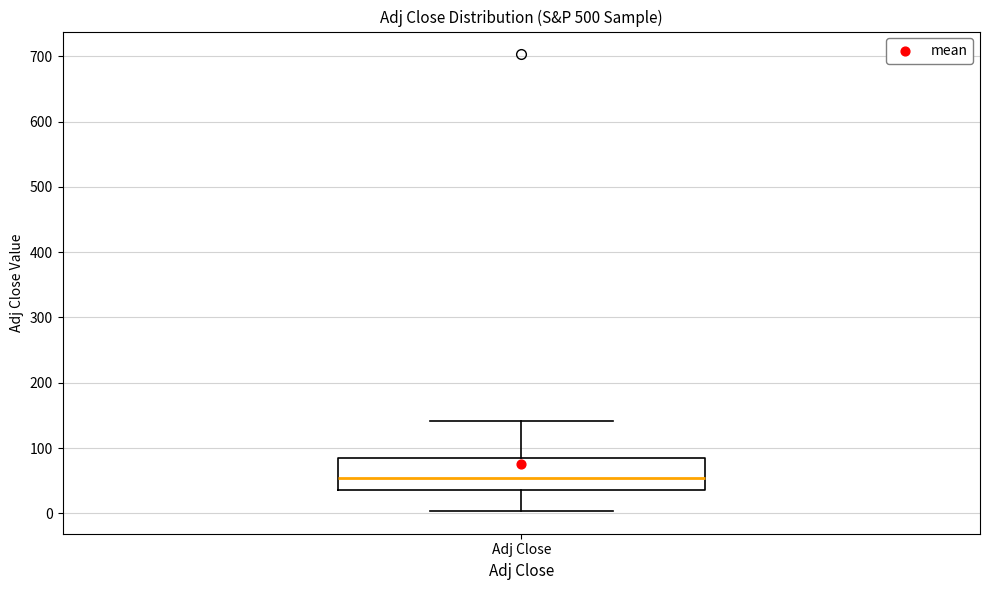

Where does the median line of the box for Adj Close sit on the y-axis? The values are not printed on the chart, so give them approximately, as read against the axis.

50